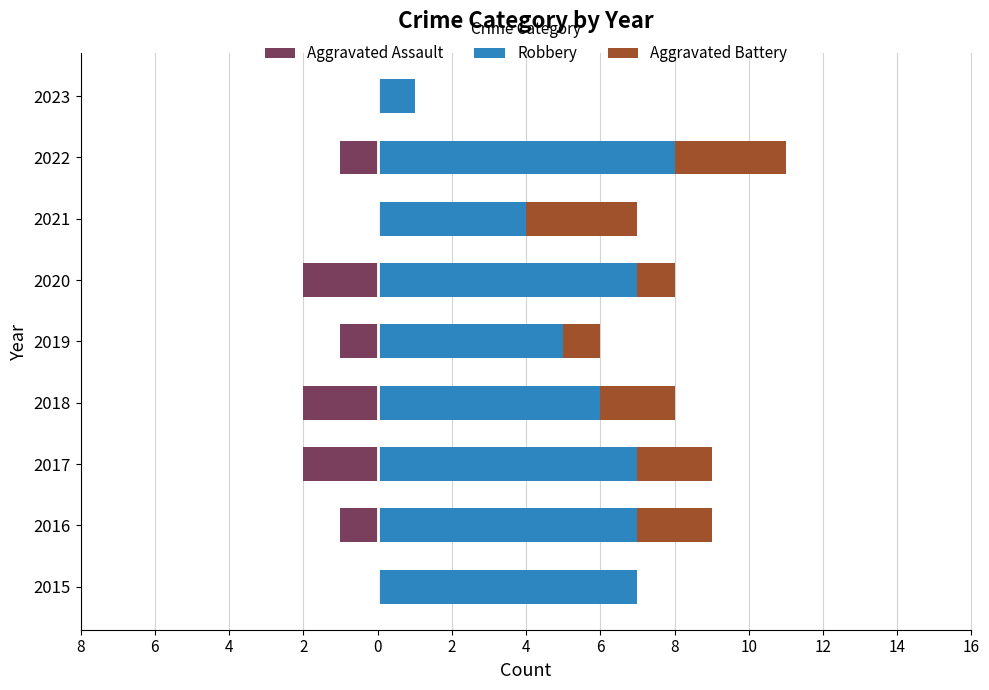

What is the maximum value shown in the chart?

8